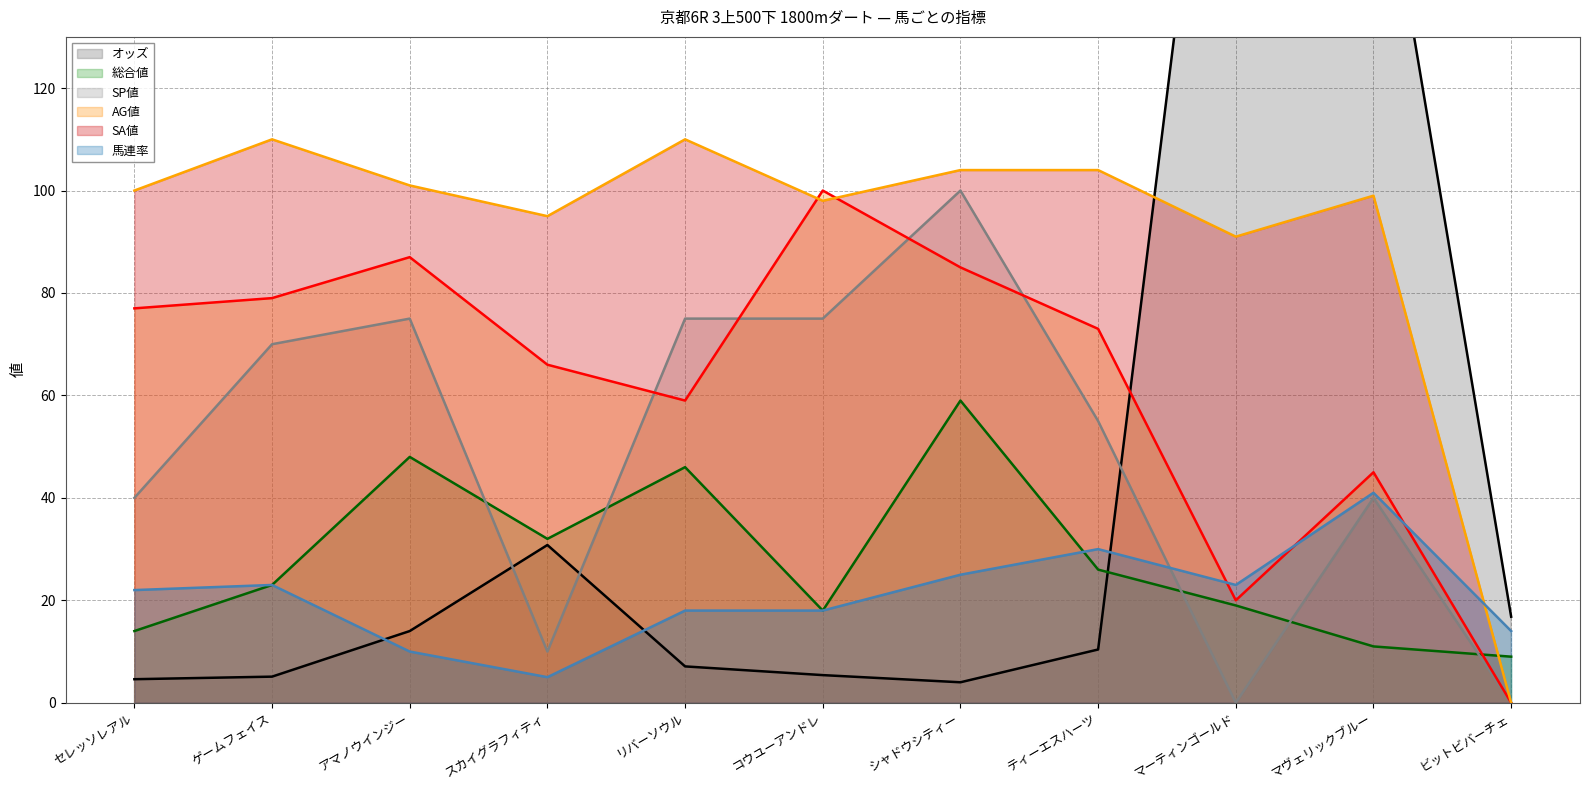

What is the approximate value of 馬連率 at シャドウシティー?

25